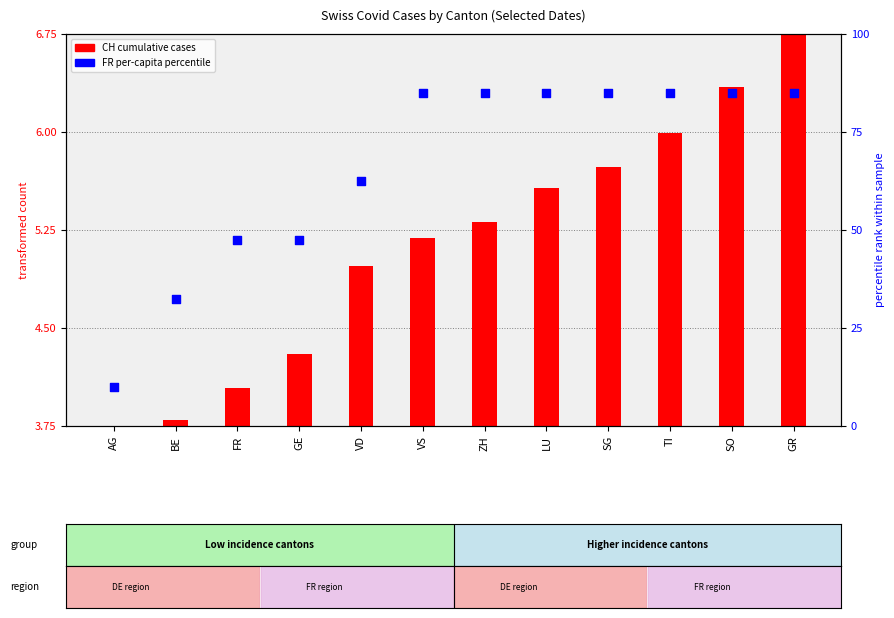

Is the value of FR per-capita percentile at FR greater than the value of CH cumulative cases at VD?

Yes